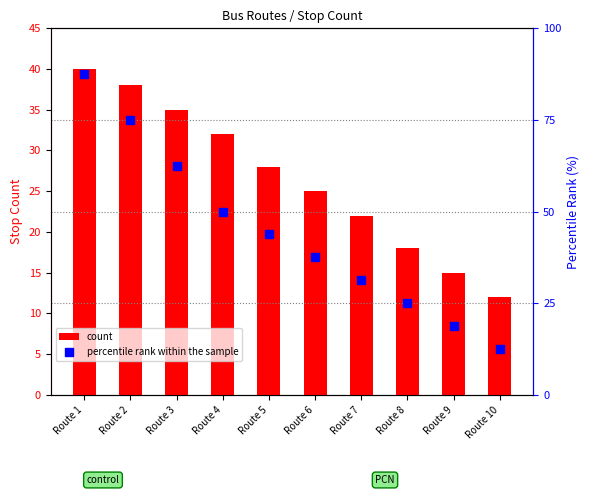

Which series contains the lowest Y value?

count